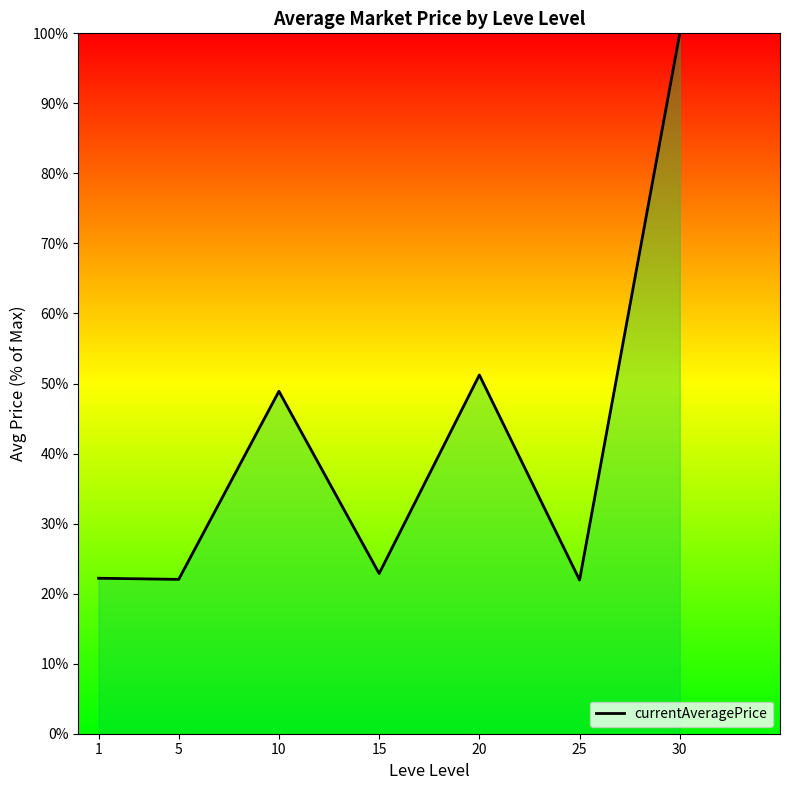

Which category has the highest value across all series?

30